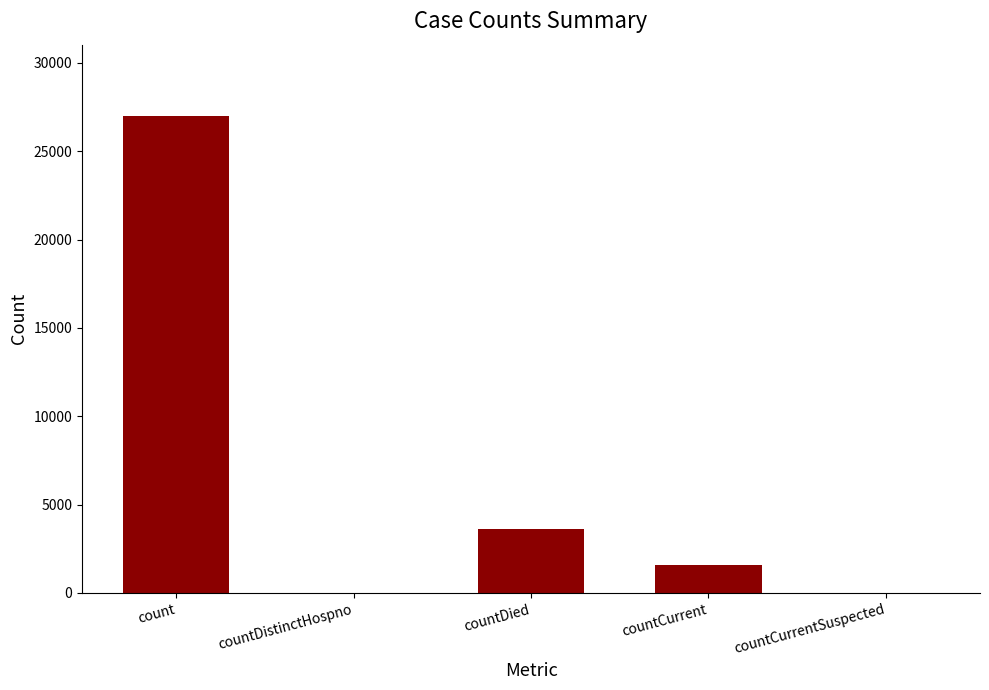

What is the change in value from count to countDied?

-23350